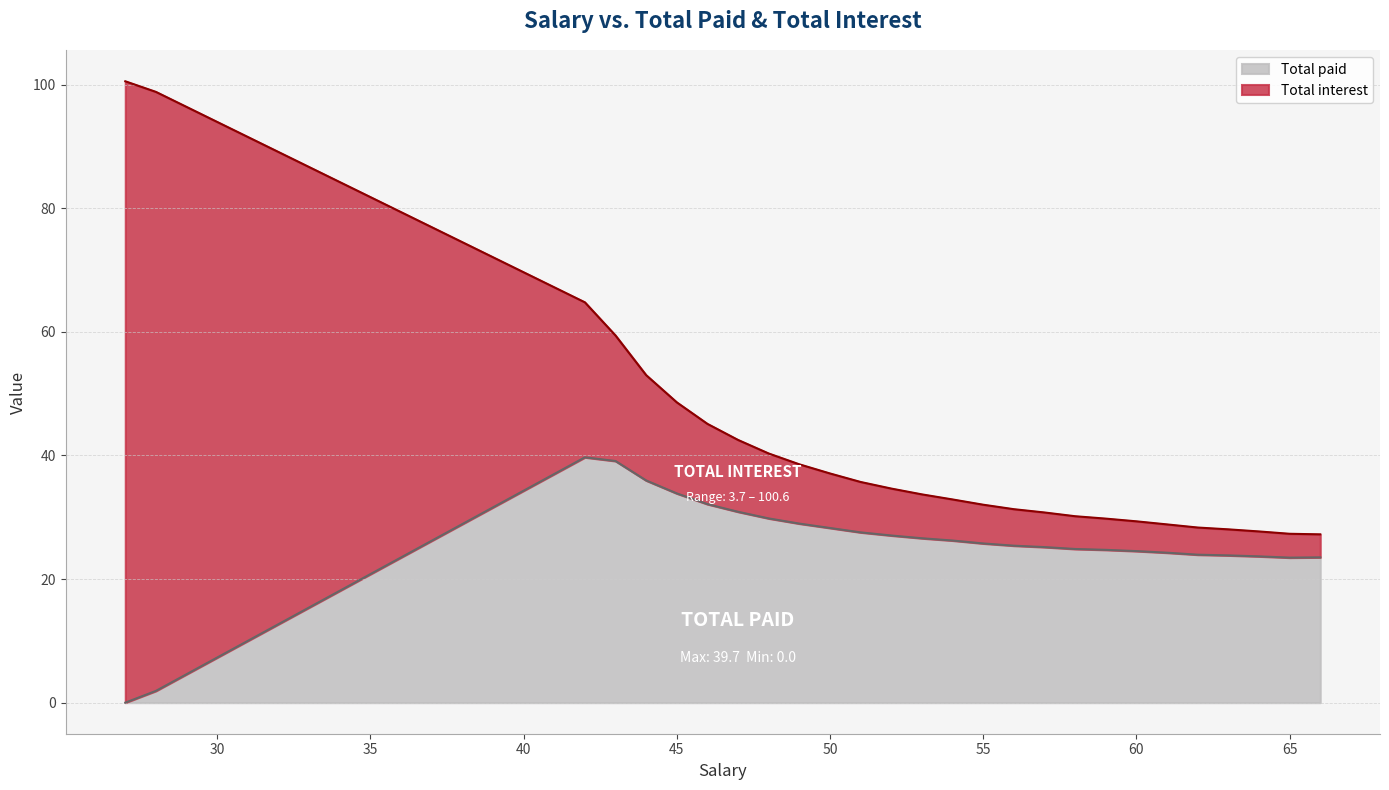

Reading left to right, what are all the values shown in this chart?

27=0.0	28=1.9	29=4.6	30=7.3	31=10.0	32=12.7	33=15.4	34=18.1	35=20.8	36=23.5	37=26.2	38=28.9	39=31.6	40=34.3	41=37.0	42=39.7	43=39.1	44=36.0	45=33.9	46=32.1	47=30.9	48=29.8	49=29.0	50=28.3	51=27.6	52=27.1	53=26.6	54=26.2	55=25.8	56=25.4	57=25.2	58=24.9	59=24.7	60=24.5	61=24.3	62=23.9	63=23.8	64=23.7	65=23.5	66=23.5